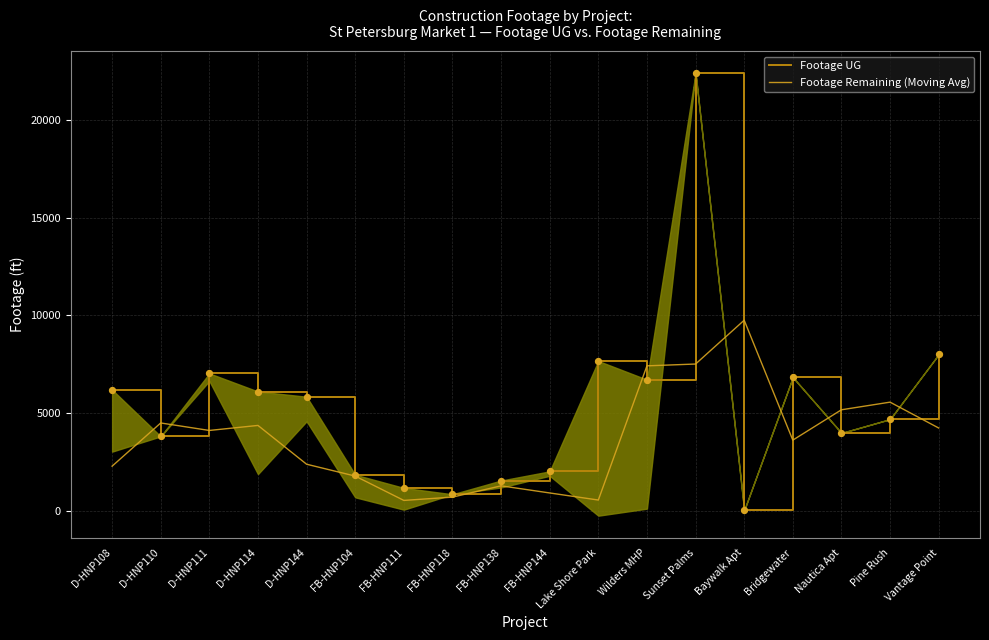

Which series contains the highest Y value?

Footage UG